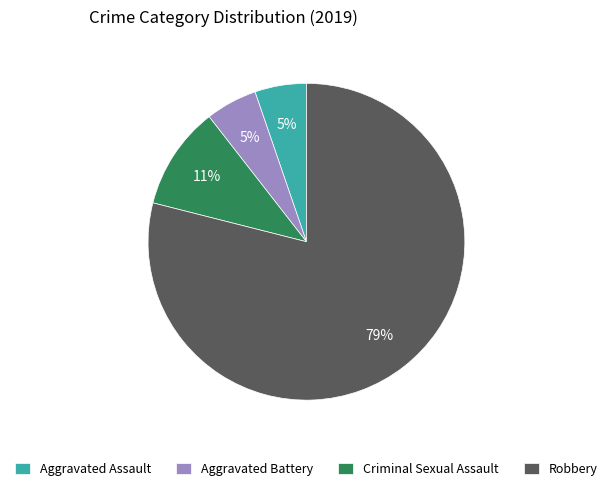

Which category accounts for the majority?

Robbery